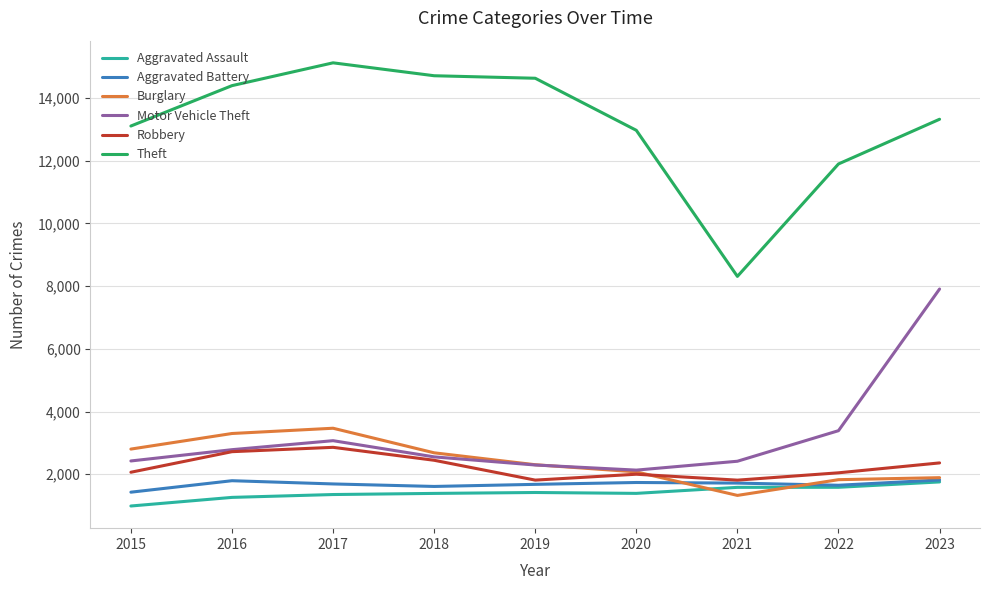

What is the sum of the Motor Vehicle Theft values at 2020 and 2018?

4686